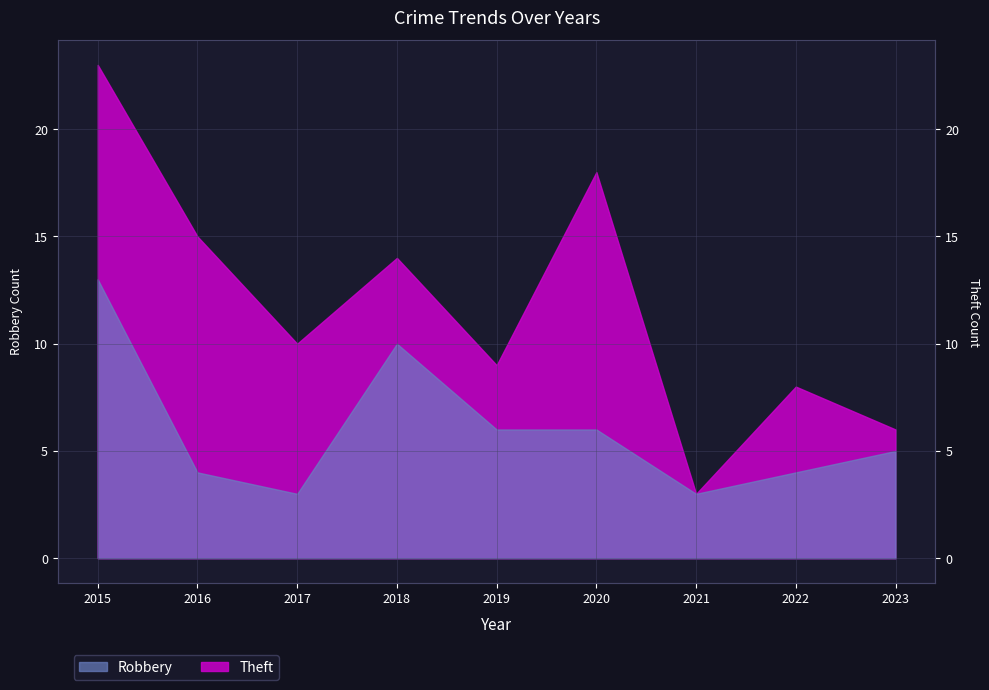

Is it true that Theft equals 17 at 2017?

False